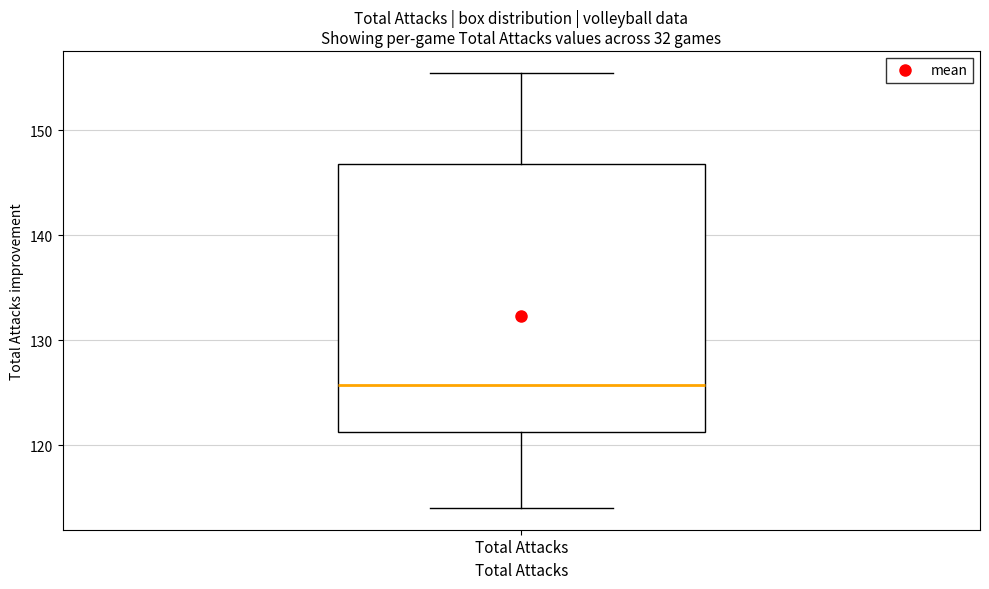

Transcribe this box plot: give where the median line is, the range the box spans, and where the two whiskers end, as read against the y-axis. The values are not printed on the chart, so give them approximately, as read against the axis.

median 126, box 121 to 147, whiskers 114 to 156